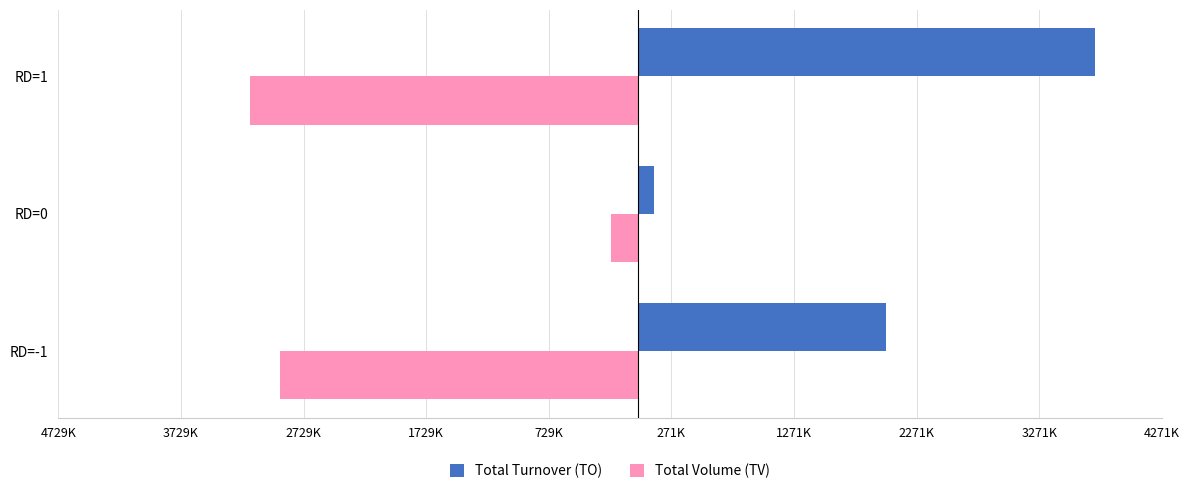

What are all the series names shown in the legend?

Total Turnover (TO), Total Volume (TV)